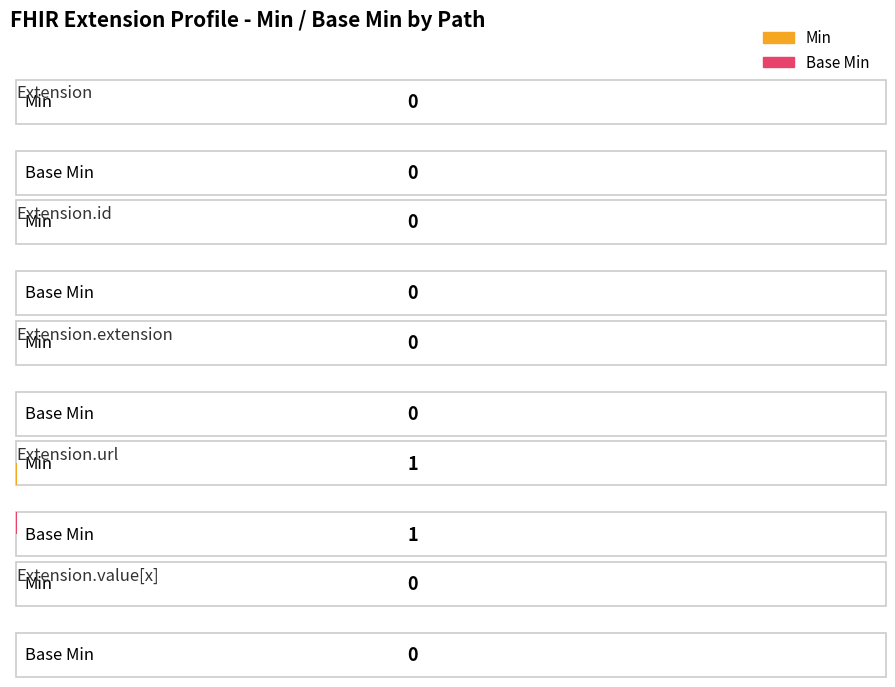

Rank the categories by Min value from lowest to highest.

Extension, Extension.id, Extension.extension, Extension.value[x], Extension.url